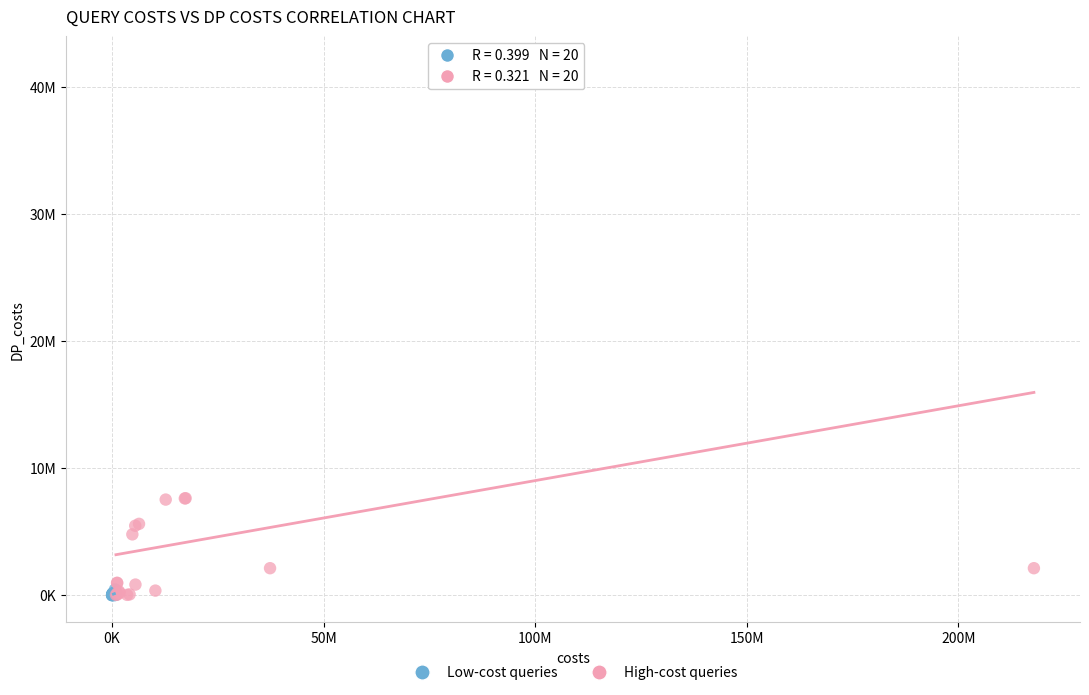

What are all the series names shown in the legend?

Low-cost queries, High-cost queries